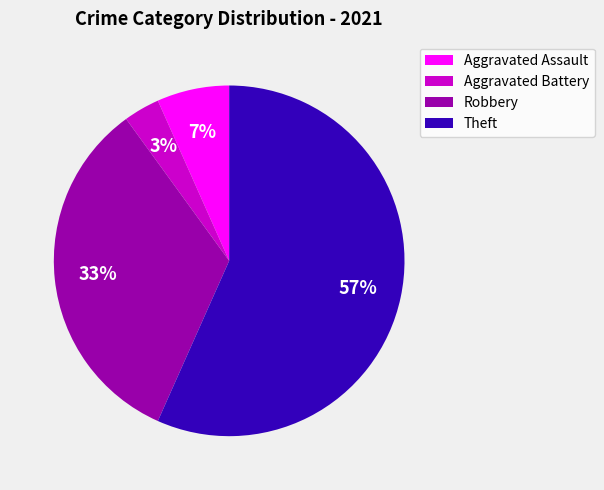

Do Robbery and Aggravated Assault together represent more than half of the pie?

No